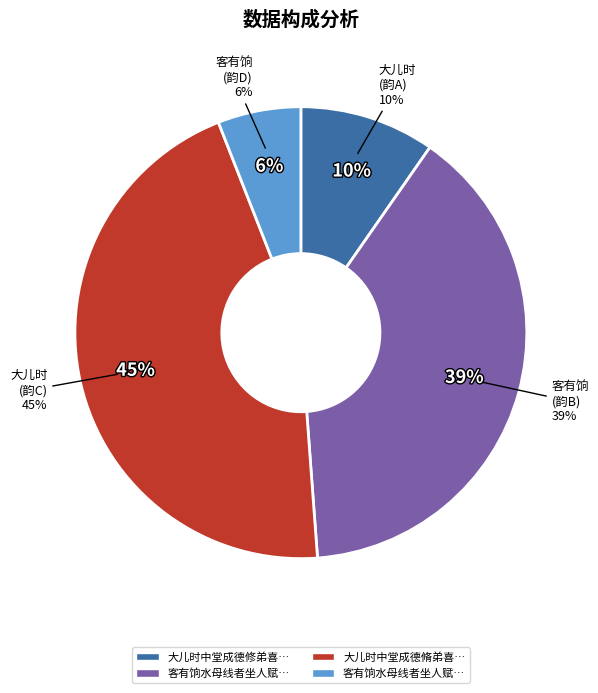

To the nearest percent, what portion does 大儿时中堂成德脩弟喜而赋之因次元韵 represent?

45%